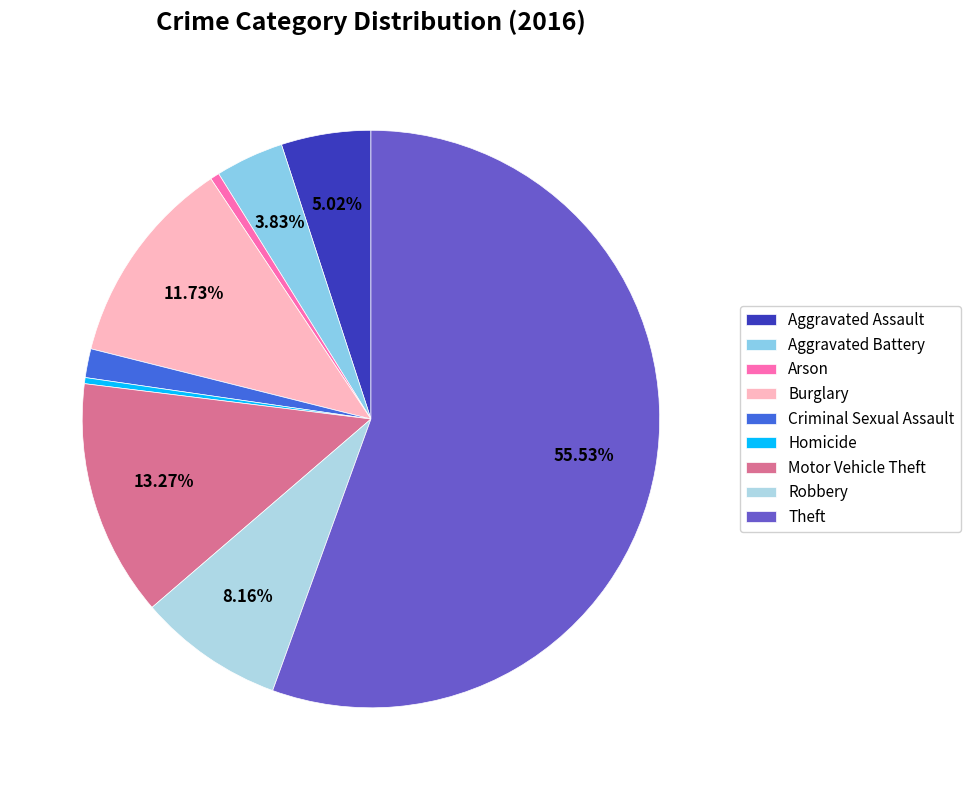

Which slice represents more than half of the pie?

Theft